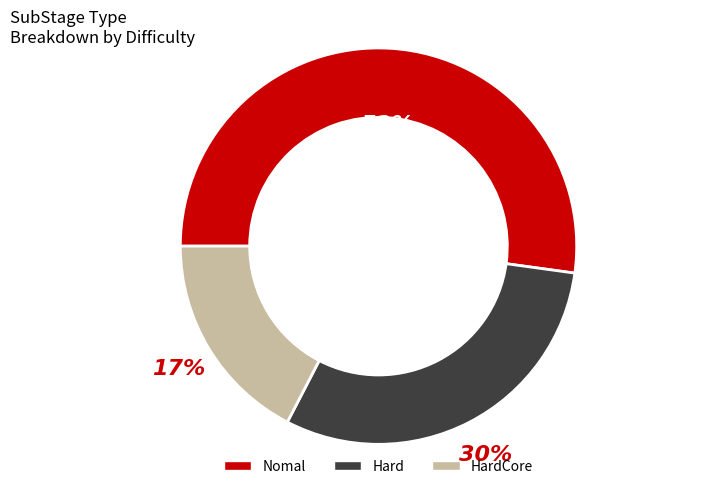

Count the number of slices in the pie.

3